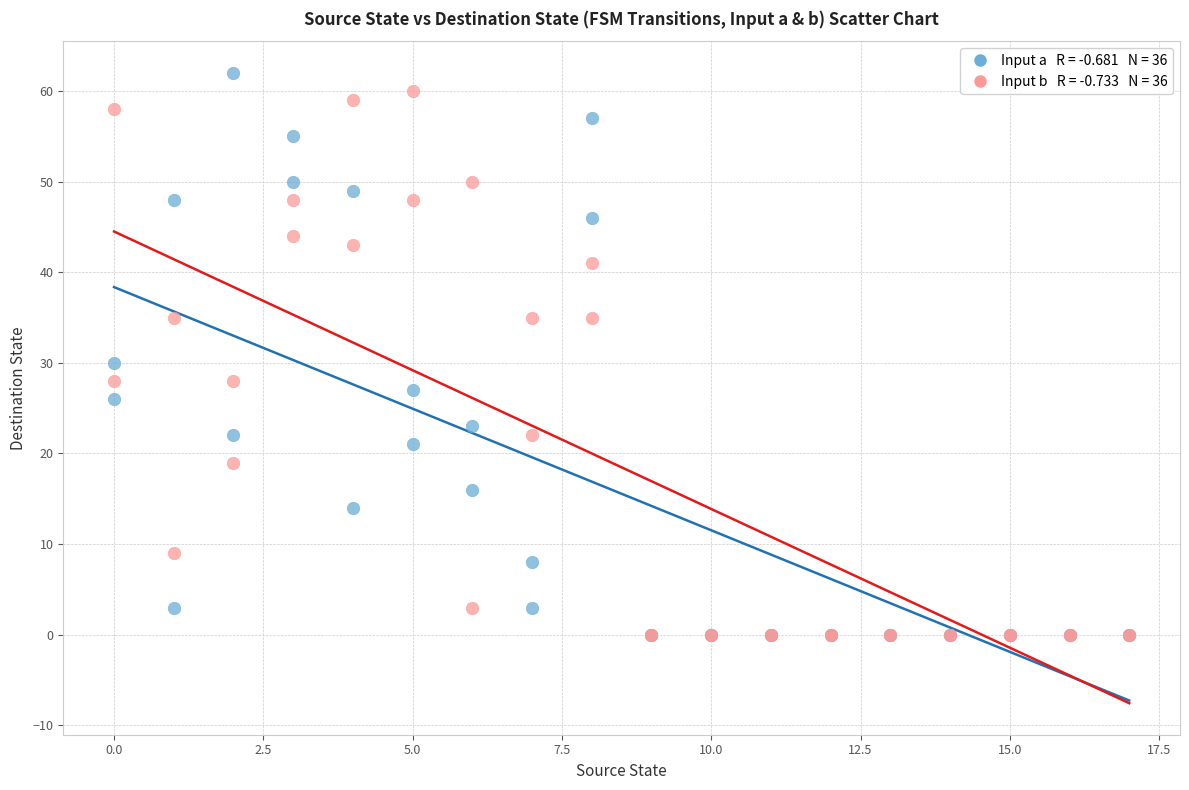

Across all series, what Y value is closest to 31?

30